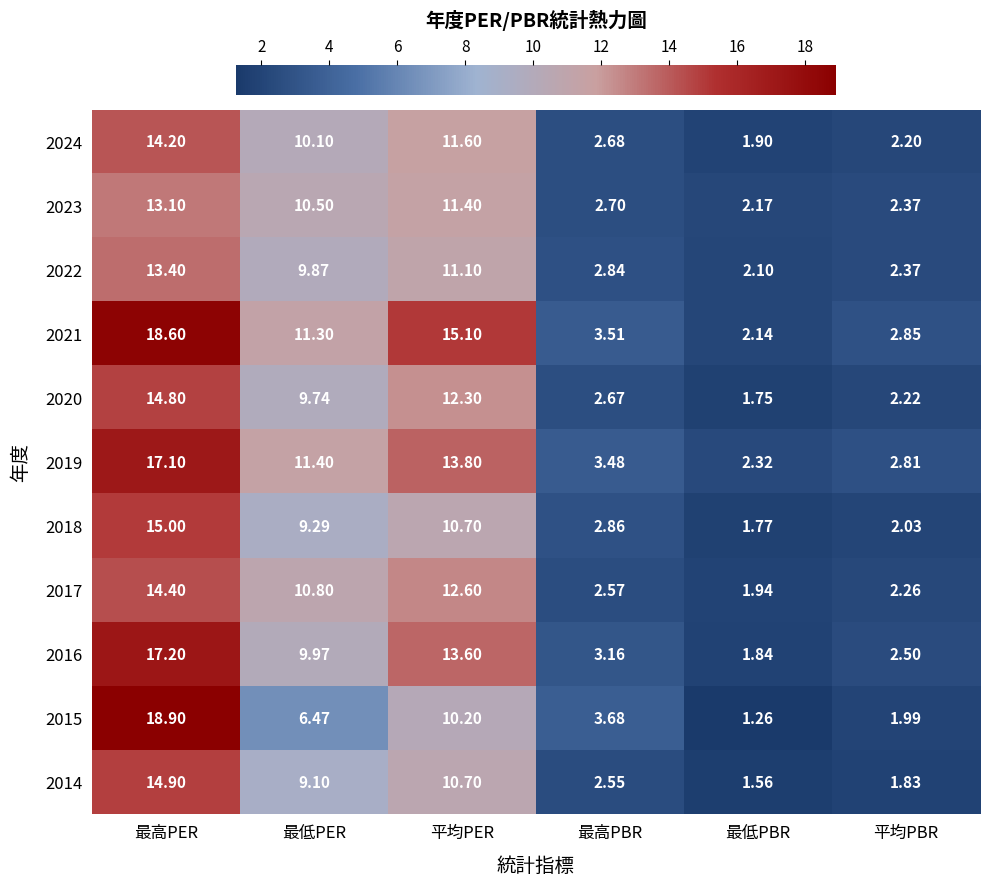

Where is 2018 nearest to the value 8?

最低PER